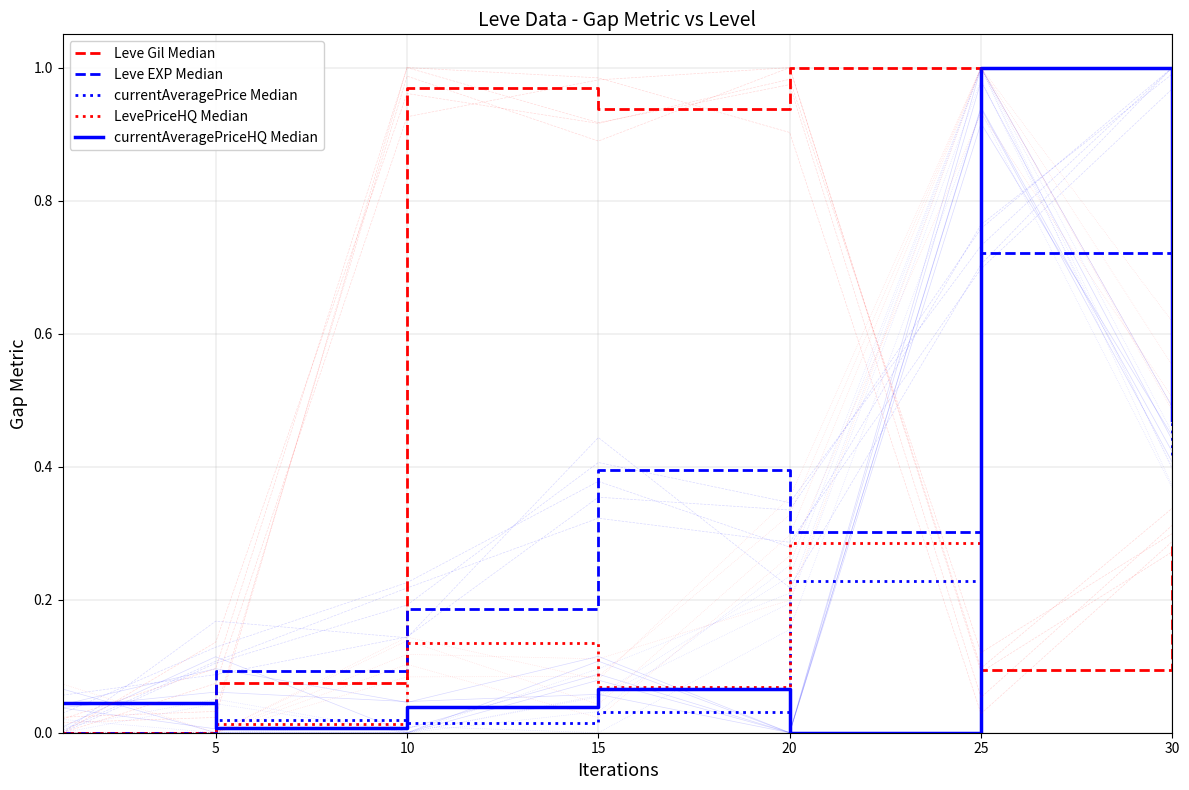

Which series changed the most between 10 and 15?

Leve EXP Median